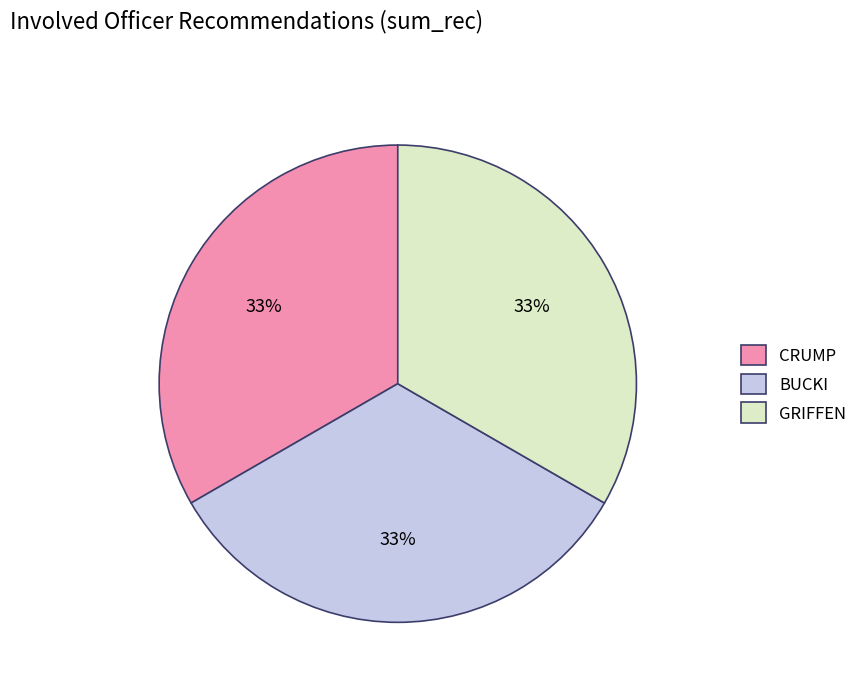

The BUCKI slice represents 33% of the pie. True or false?

True